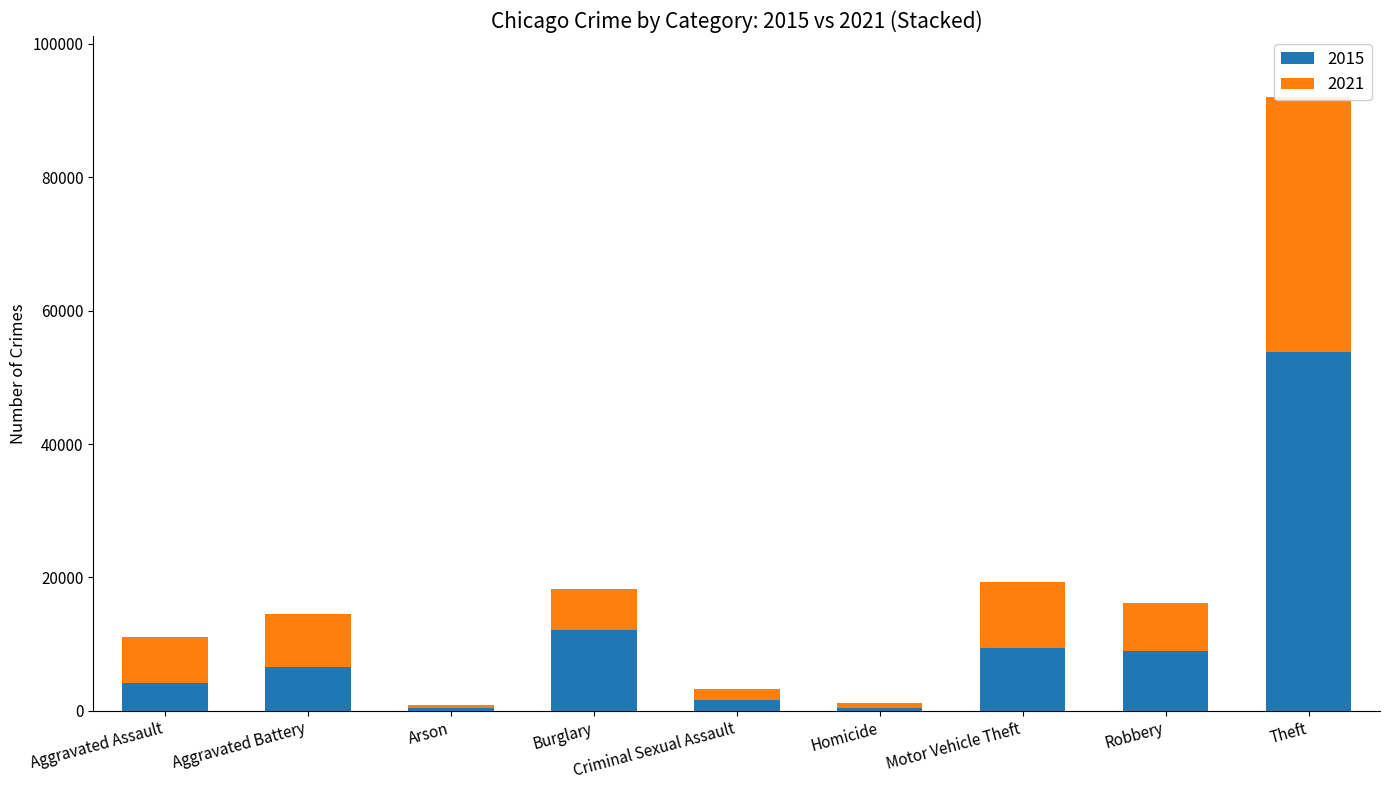

What are all the series names shown in the legend?

Early Years (2015-2016), Recent Years (2021-2023)